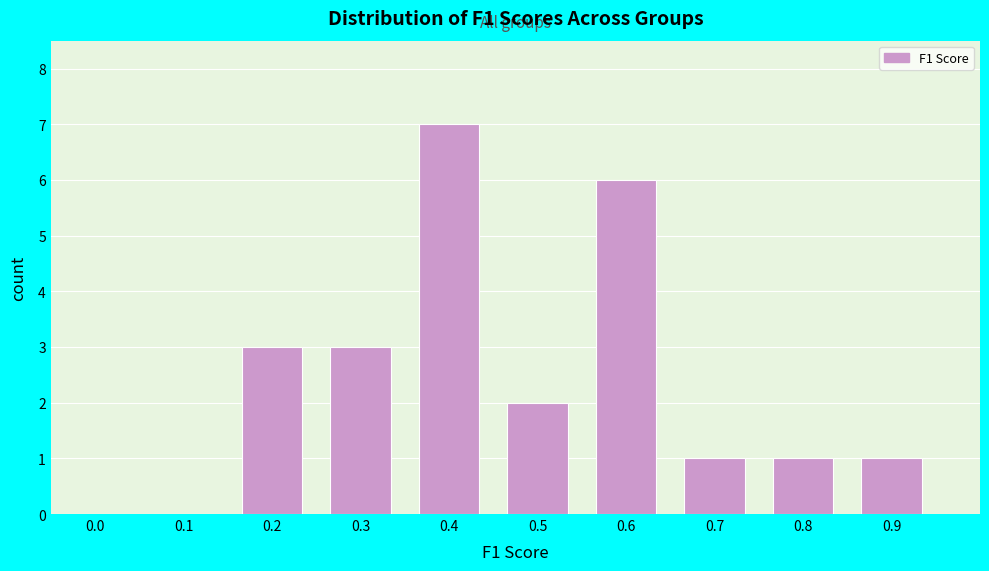

Reading right to left, what are all the values shown in this chart?

0.9=1	0.8=1	0.7=1	0.6=6	0.5=2	0.4=7	0.3=3	0.2=3	0.1=0	0.0=0